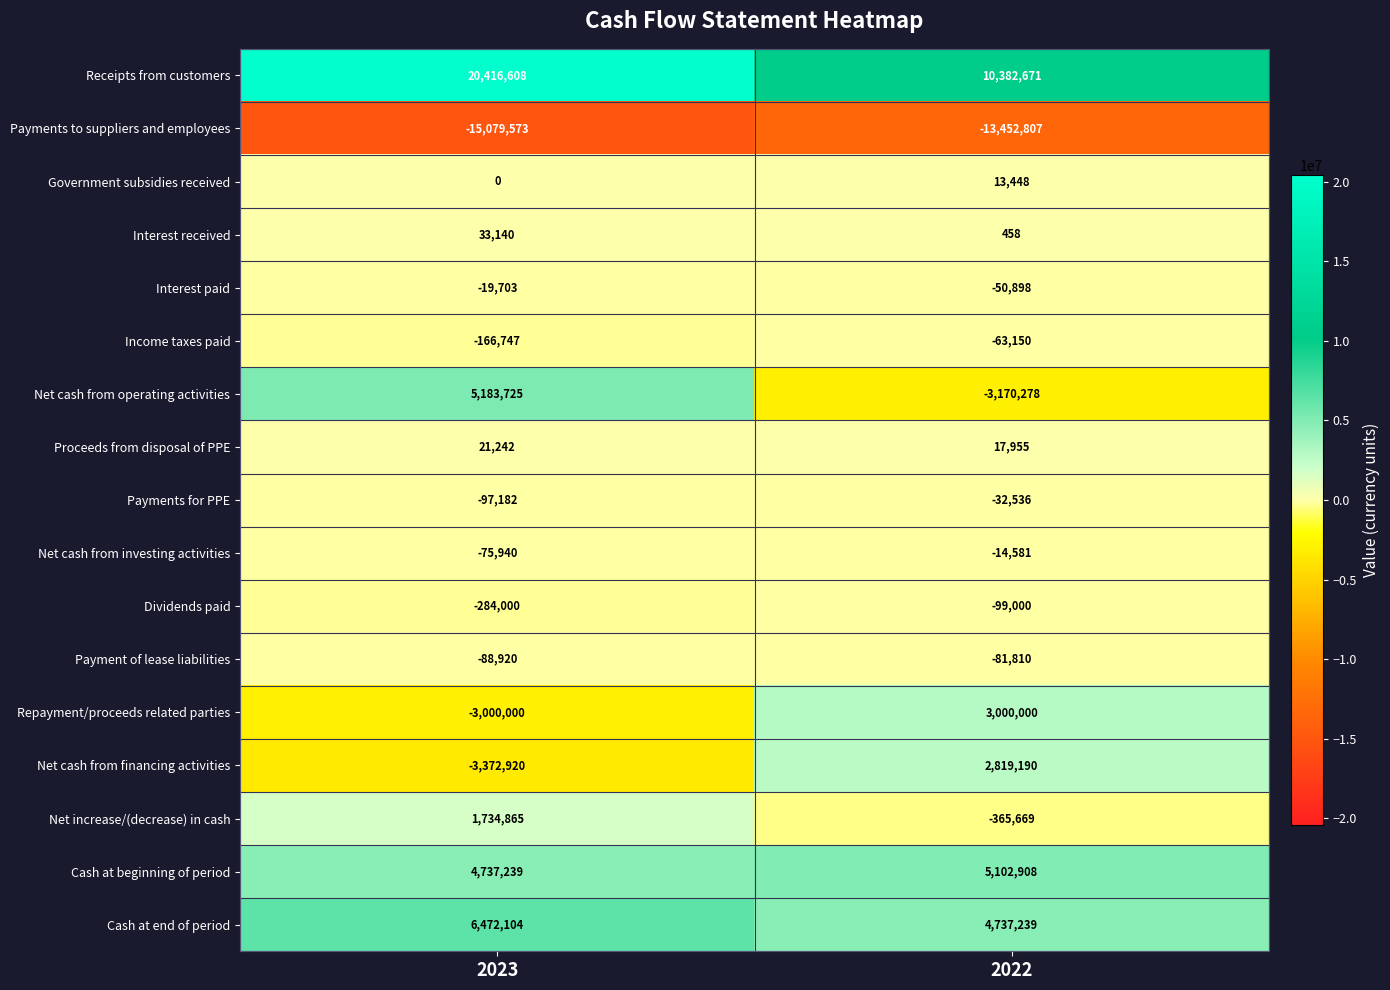

Rank the series by their maximum value, from lowest to highest.

Payments to suppliers and employees, Dividends paid, Payment of lease liabilities, Income taxes paid, Payments for PPE, Interest paid, Net cash from investing activities, Government subsidies received, Proceeds from disposal of PPE, Interest received, Net increase/(decrease) in cash, Net cash from financing activities, Repayment/proceeds related parties, Cash at beginning of period, Net cash from operating activities, Cash at end of period, Receipts from customers